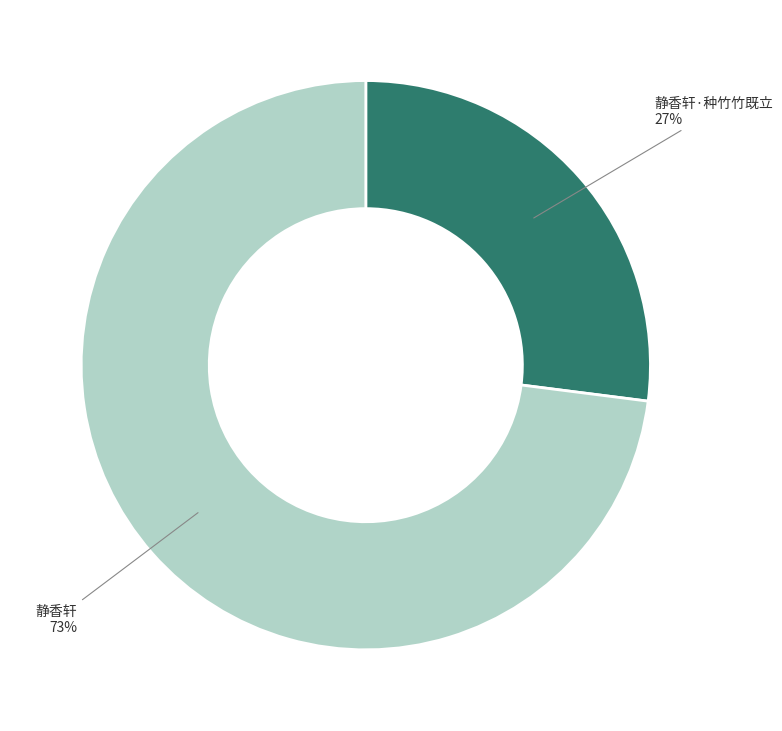

To the nearest percent, what is the difference between the largest and smallest slice percentages?

46%